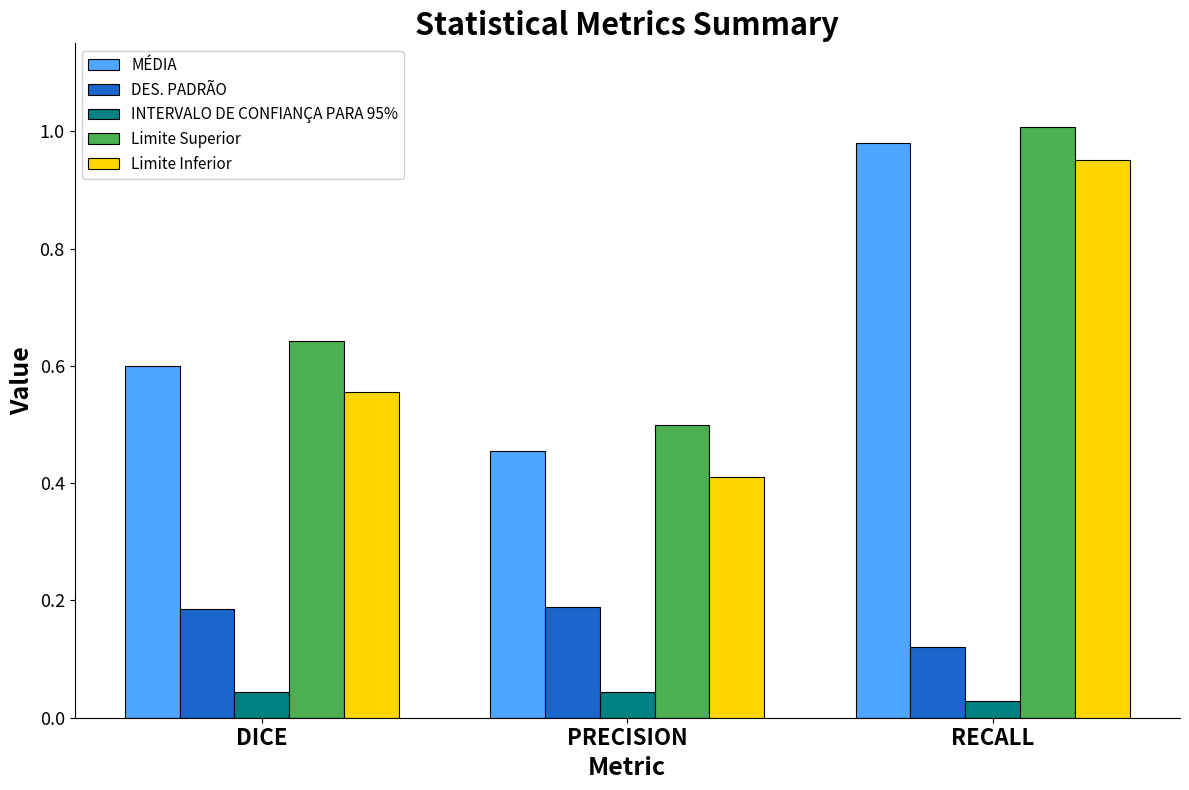

At DICE, list the series in order from largest to smallest.

Limite Superior, MÉDIA, Limite Inferior, DES. PADRÃO, INTERVALO DE CONFIANÇA PARA 95%